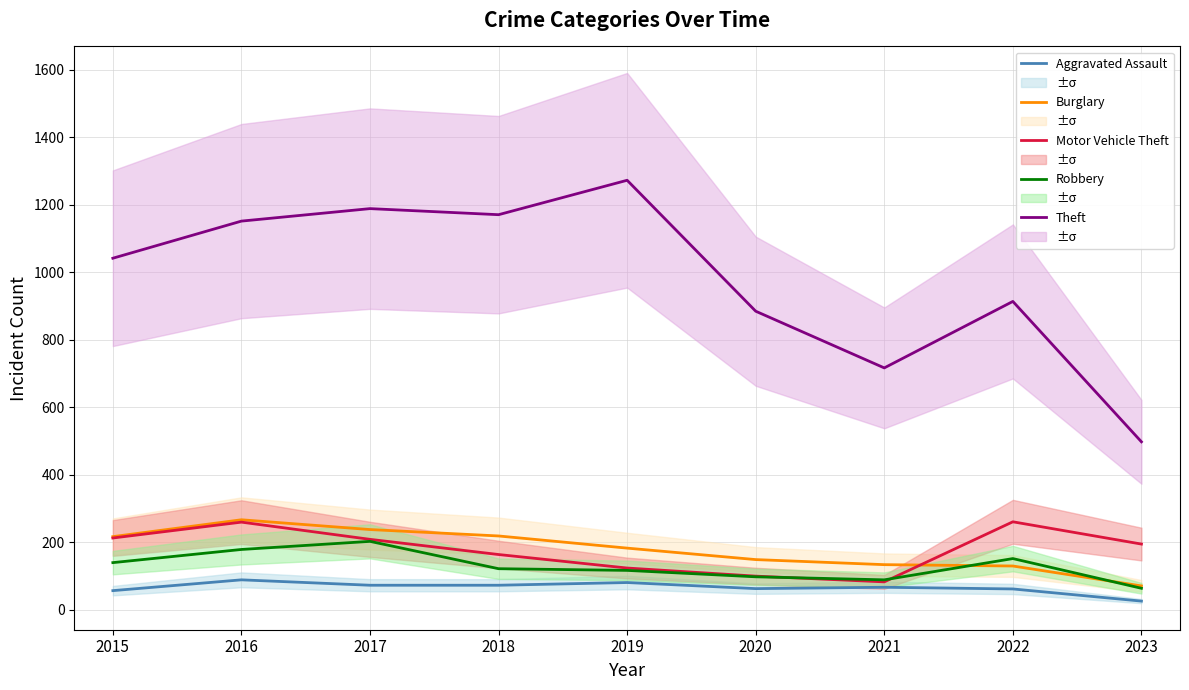

How many values in the Robbery series exceed 121?

4